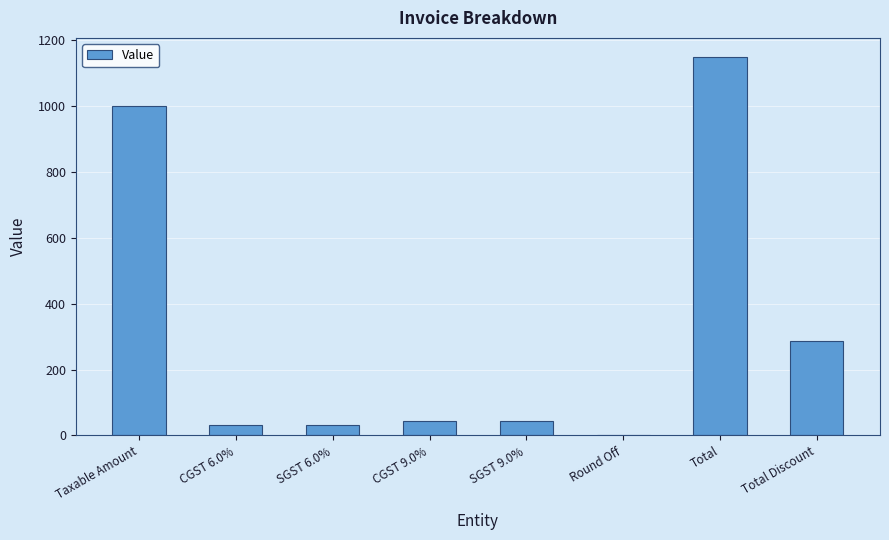

True or false: the data shows 287.0 at Total Discount.

True